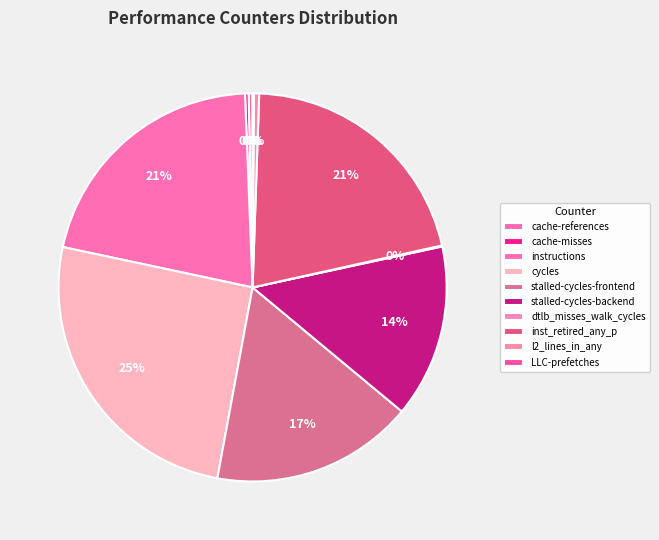

Is it true that cache-misses is 9% of the pie?

False